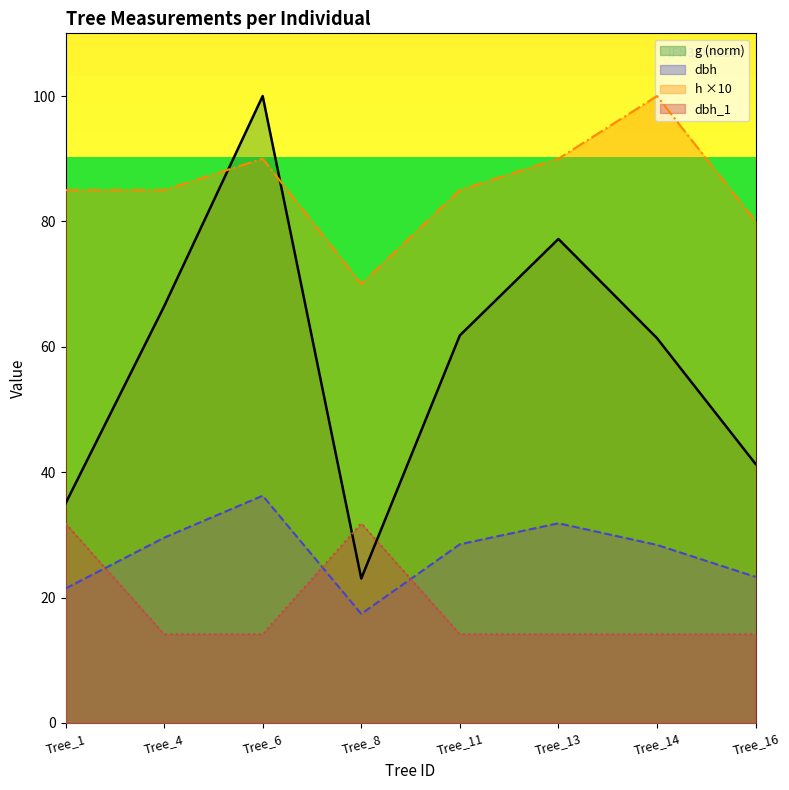

At how many categories does at least one series exceed 69?

8